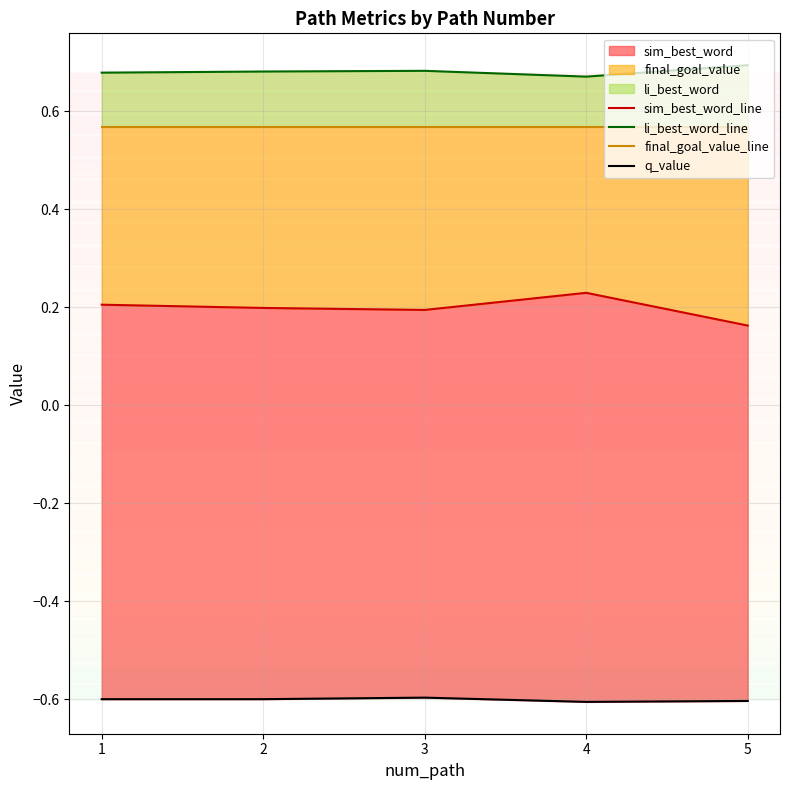

True or false: q_value and sim_best_word_line intersect in this chart.

False